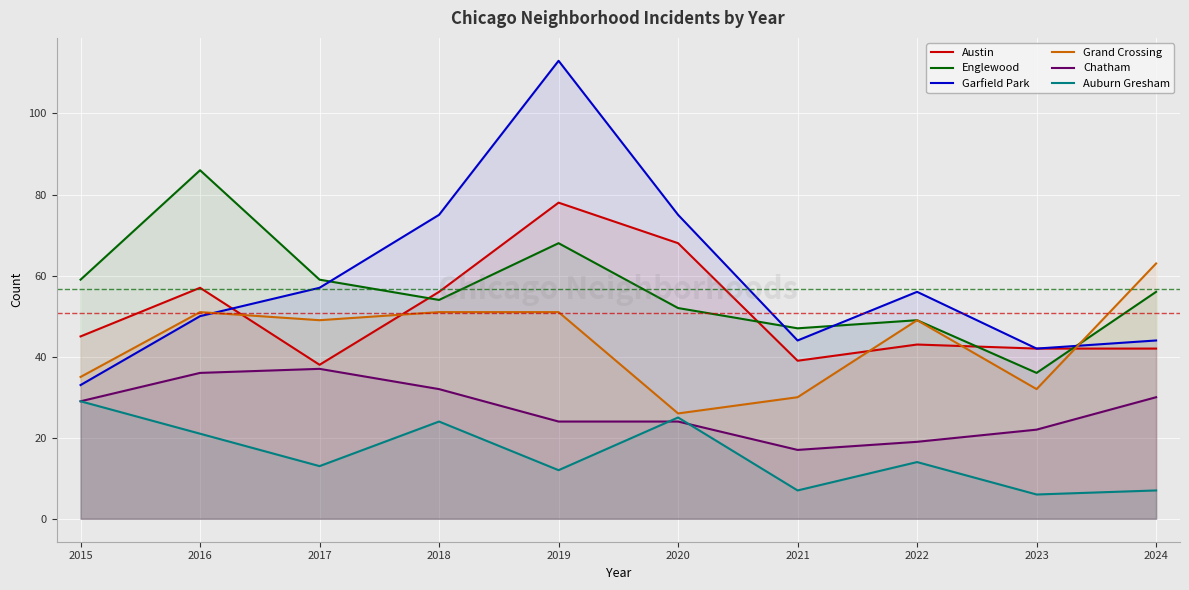

Between 2023 and 2020, which is larger?

2020